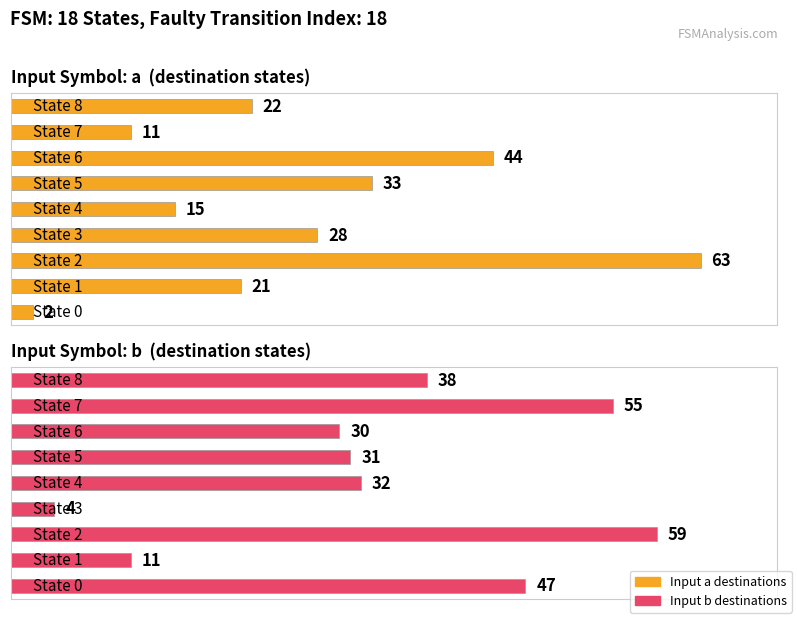

Count the number of categories in the chart.

9